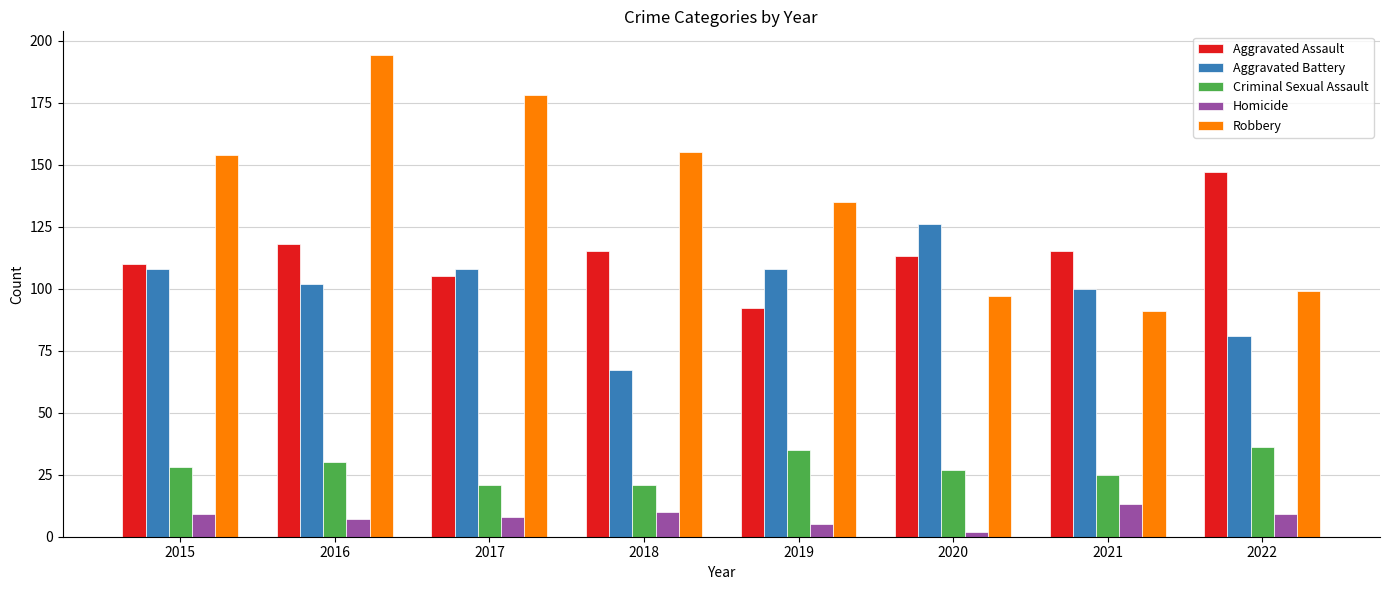

What is the sum of all Robbery values?

1103